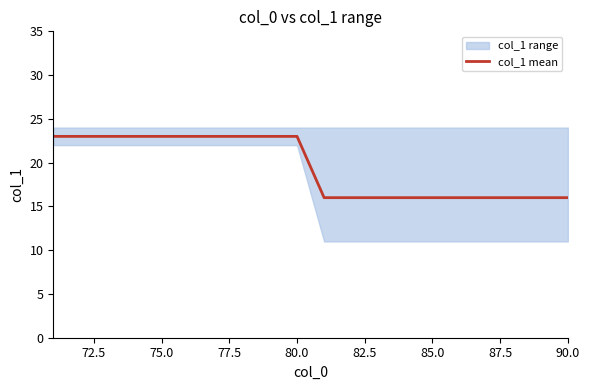

True or false: col_1 mean has a value of 28 at 85.0.

False